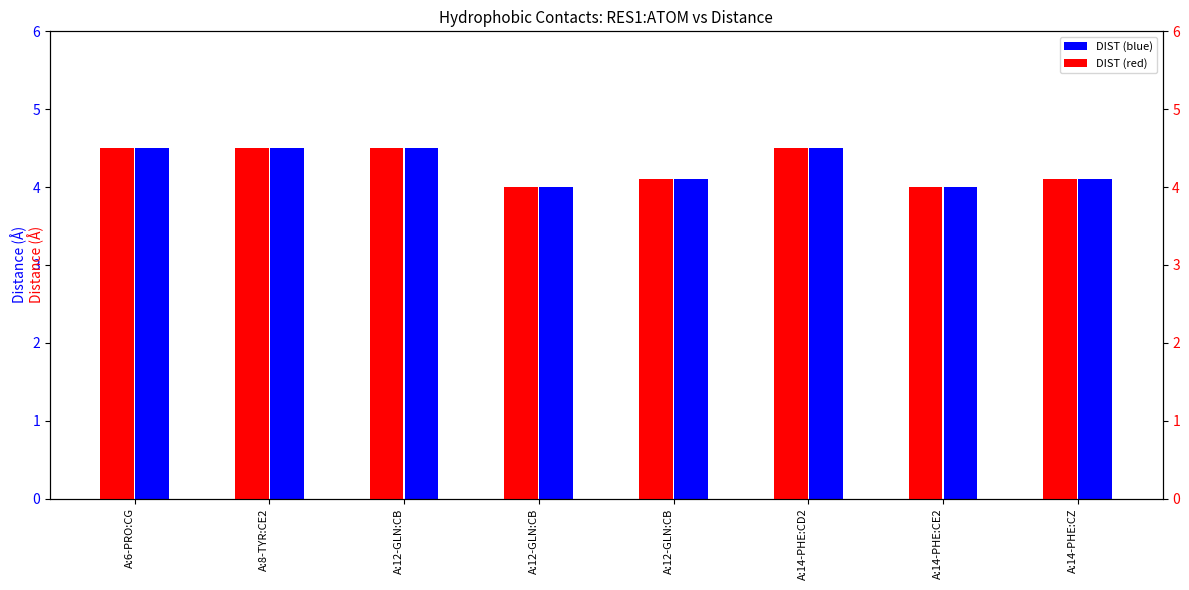

What is the value of the DIST (blue) bar at the 2nd from the left?

4.5